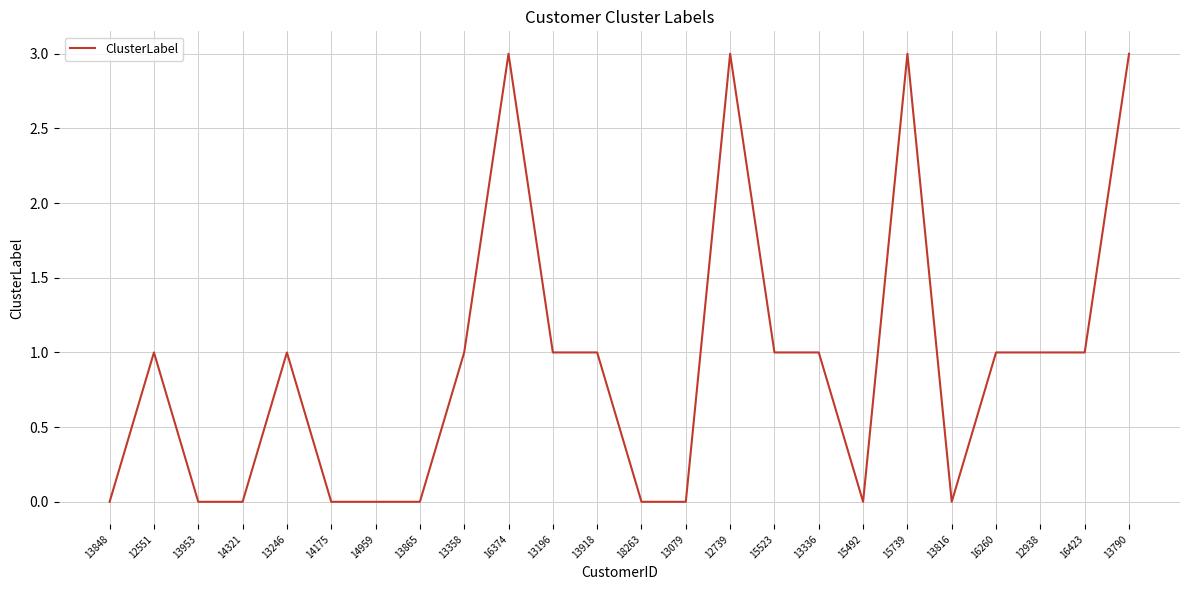

Reading left to right, what are all the values shown in this chart?

13848=0	12551=1	13953=0	14321=0	13246=1	14175=0	14959=0	13865=0	13358=1	16374=3	13196=1	13918=1	18263=0	13079=0	12739=3	15523=1	13336=1	15492=0	15739=3	13816=0	16260=1	12938=1	16423=1	13790=3